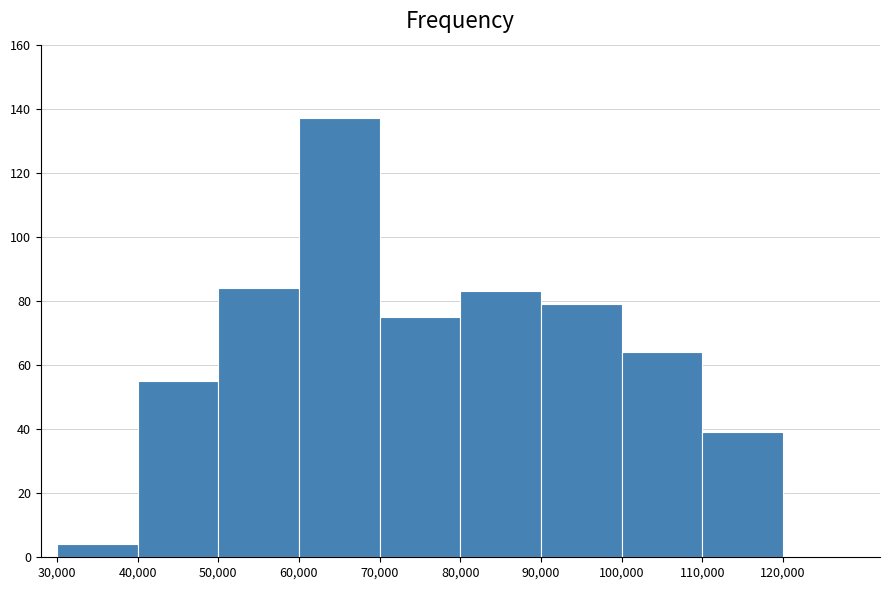

Reading left to right, transcribe this chart: for each bar, give the range it covers on the x-axis and its height. The values are not printed on the chart, so give them approximately, as read against the axis.

30000 to 40000: 4
40000 to 50000: 56
50000 to 60000: 84
60000 to 70000: 138
70000 to 80000: 76
80000 to 90000: 84
90000 to 100000: 80
100000 to 110000: 64
110000 to 120000: 40
120000 to 130000: 0